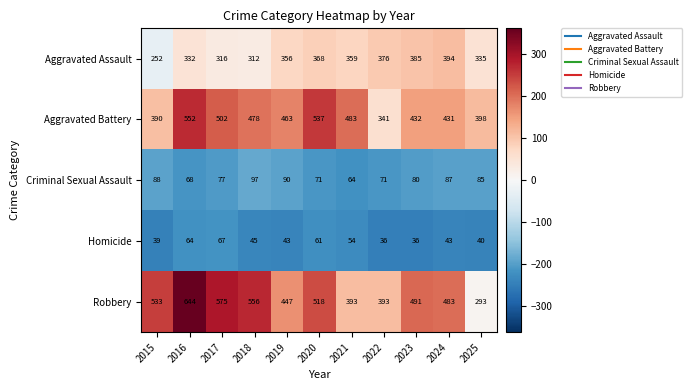

At which label does Aggravated Assault reach its minimum?

2015